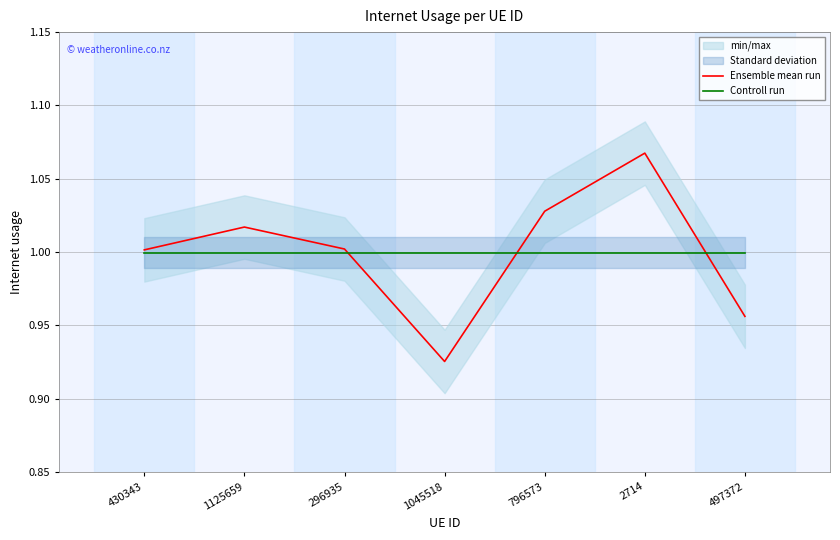

Rank the series by their maximum value, from lowest to highest.

Controll run, Ensemble mean run